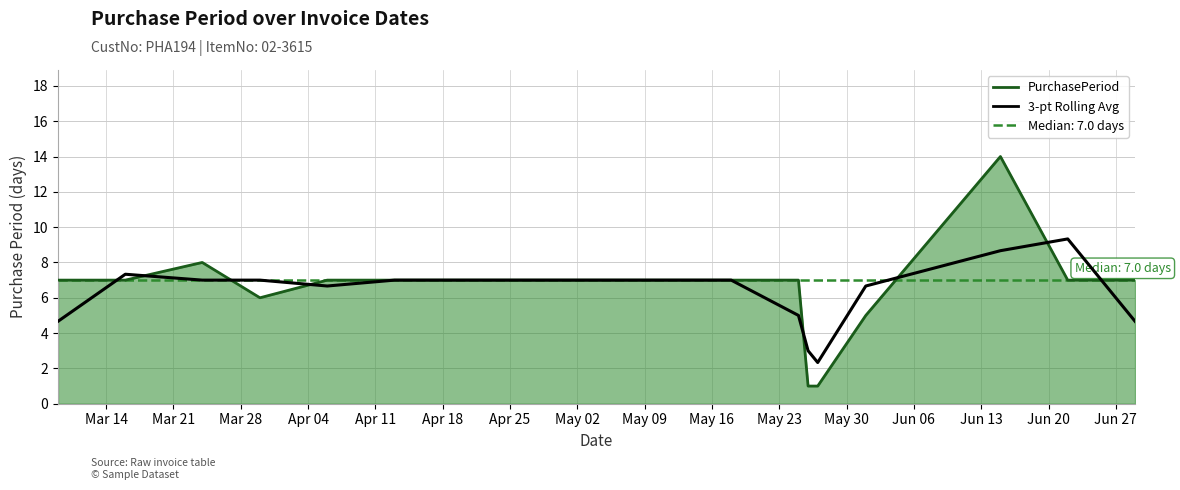

Reading right to left, what are all the values shown in this chart?

PurchasePeriod_line: 7.0	7.0	14.0	5.0	1.0	1.0	7.0	7.0	7.0	7.0	7.0	7.0	7.0	7.0	6.0	8.0	7.0	7.0
3-pt Rolling Avg: 4.7	9.3	8.7	6.7	2.3	3.0	5.0	7.0	7.0	7.0	7.0	7.0	7.0	6.7	7.0	7.0	7.3	4.7